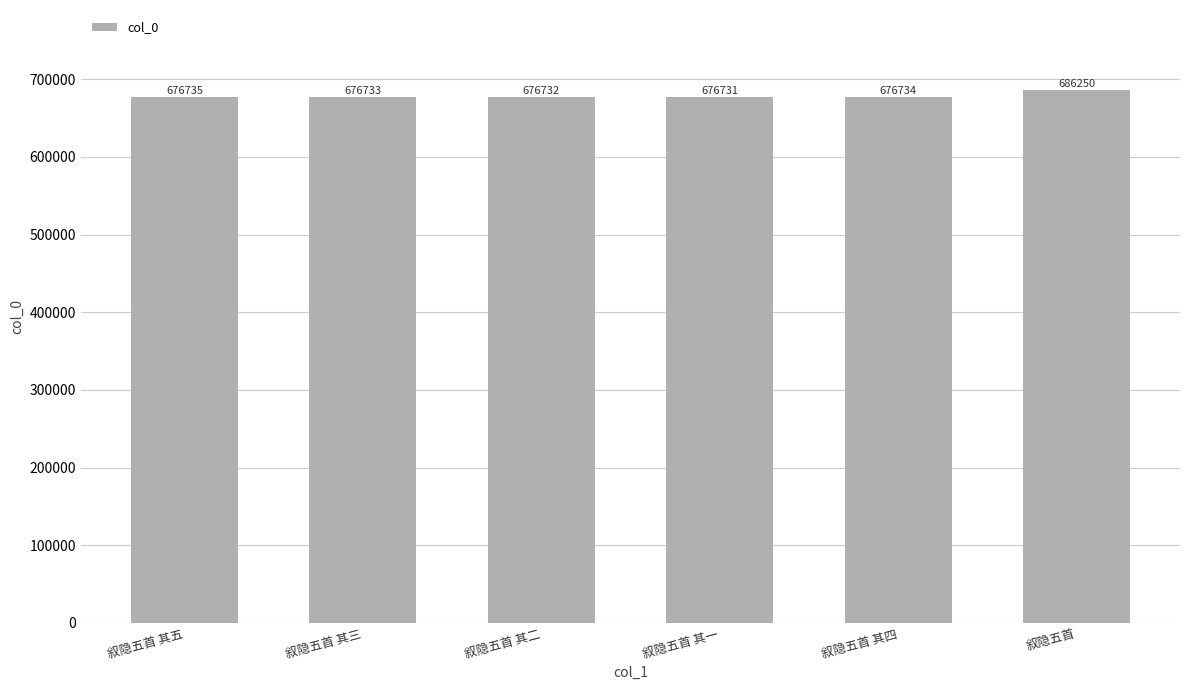

Reading left to right, transcribe all the data shown in this chart.

叙隐五首 其五=676735	叙隐五首 其三=676733	叙隐五首 其二=676732	叙隐五首 其一=676731	叙隐五首 其四=676734	叙隐五首=686250